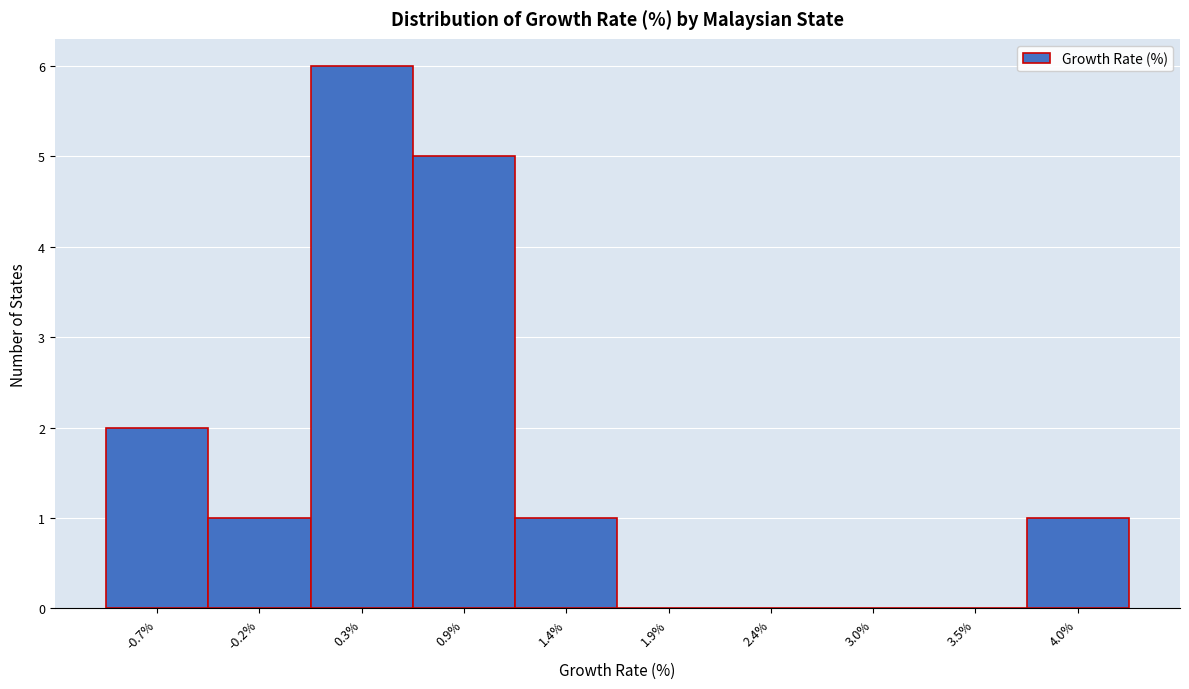

Which range on the x-axis has the tallest bar?

0.06 to 0.59